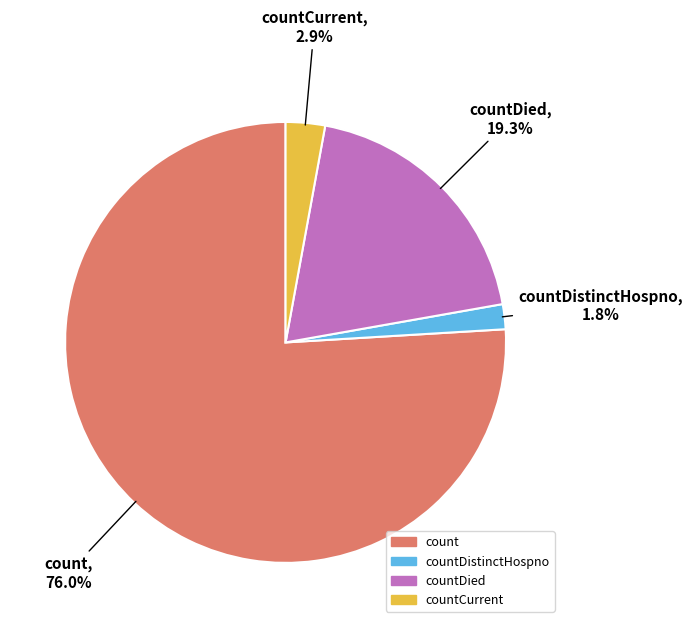

Is there any slice that represents more than half of the pie?

Yes